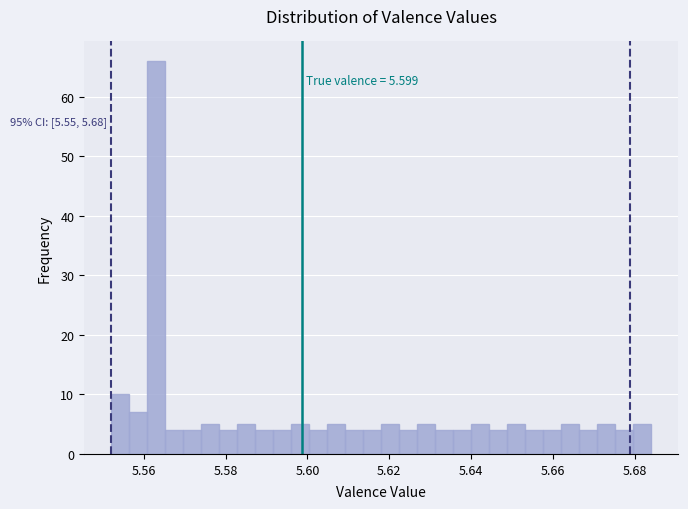

Around what value on the x-axis is the tallest bar? Give the approximate position of its centre, as read against the axis.

5.564